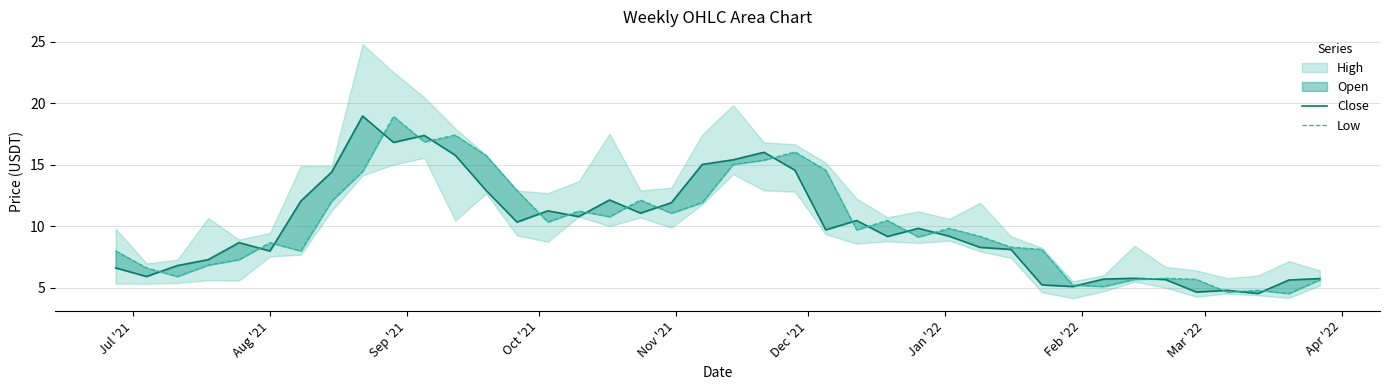

How many lines are shown in the chart?

2